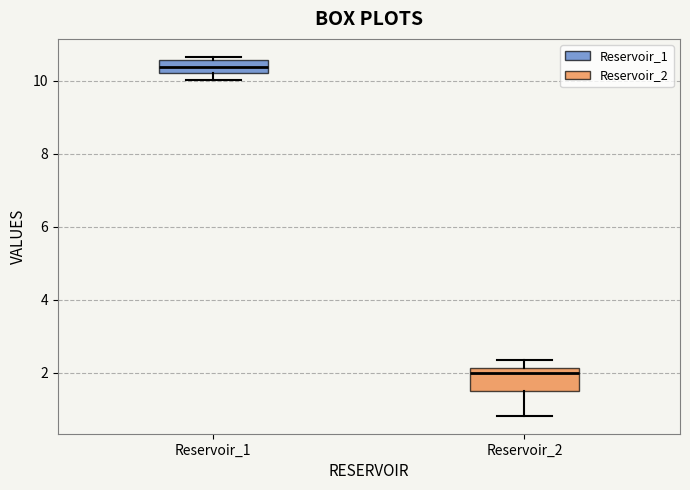

Comparing the boxes themselves (not the whiskers), which one is the tallest?

Reservoir_2